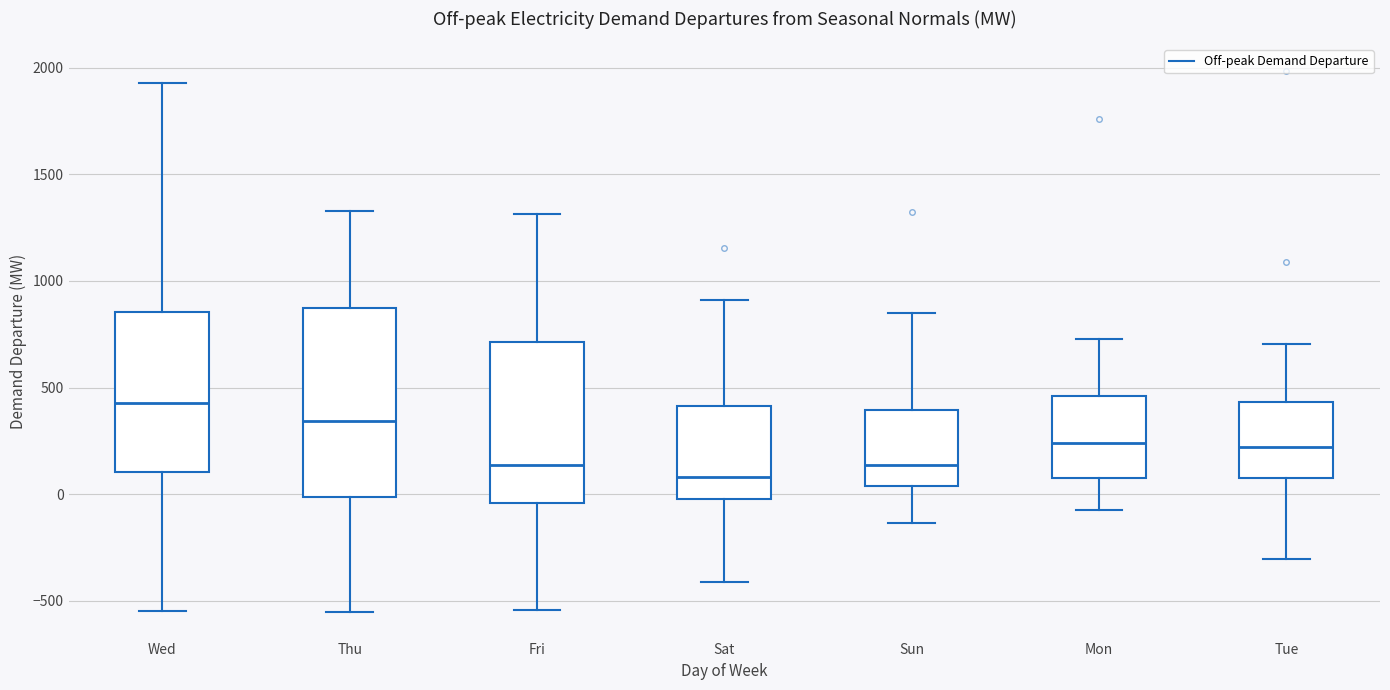

Reading left to right, read every box against the y-axis: the position of its median line, the range the box covers, and the ends of its whiskers. The values are not printed on the chart, so give them approximately, as read against the axis.

Wed: median 450, box 100 to 850, whiskers -550 to 1950
Thu: median 350, box 0 to 900, whiskers -550 to 1350
Fri: median 150, box -50 to 700, whiskers -550 to 1300
Sat: median 100, box -50 to 400, whiskers -400 to 900
Sun: median 150, box 50 to 400, whiskers -150 to 850
Mon: median 250, box 50 to 450, whiskers -50 to 750
Tue: median 200, box 50 to 450, whiskers -300 to 700